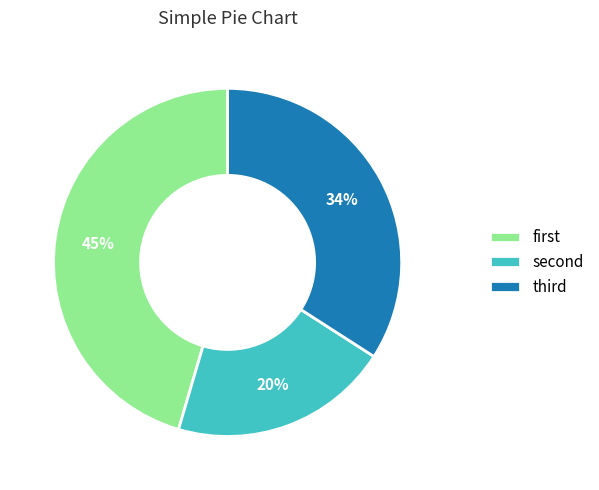

Is there a majority slice in this chart?

No